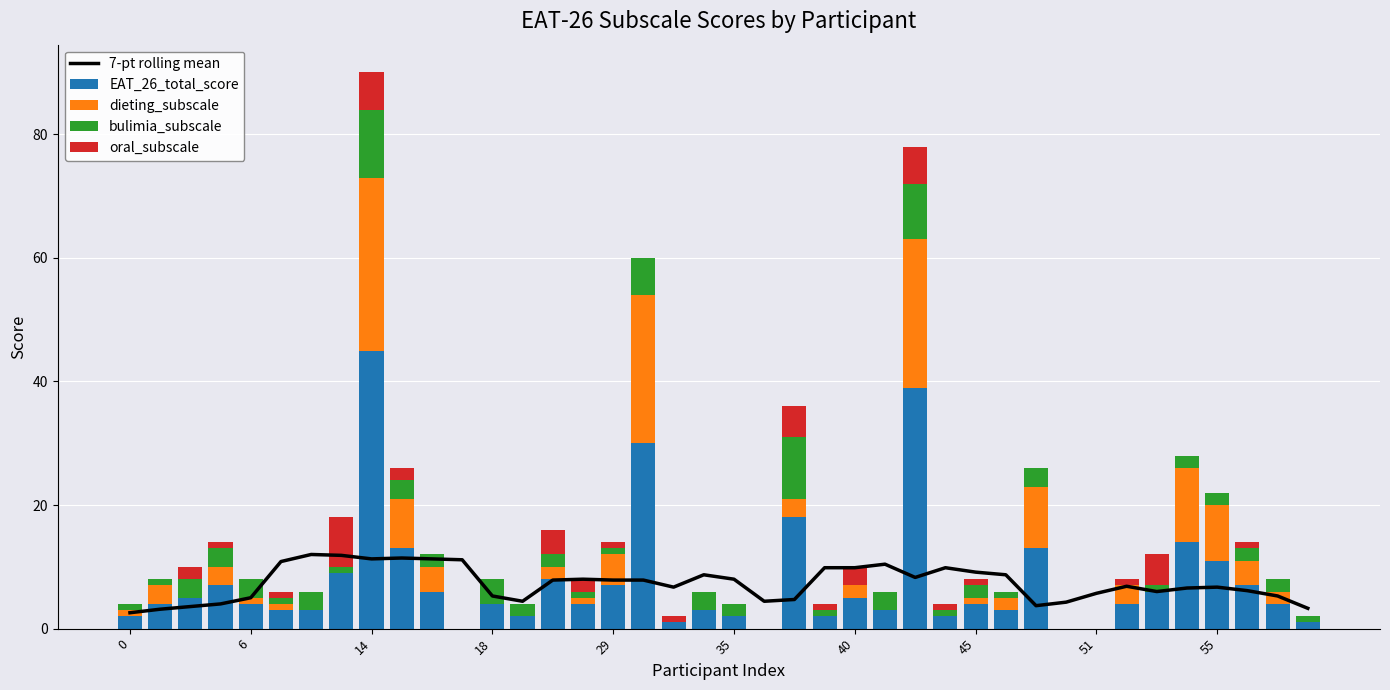

Does the chart contain any negative values?

No